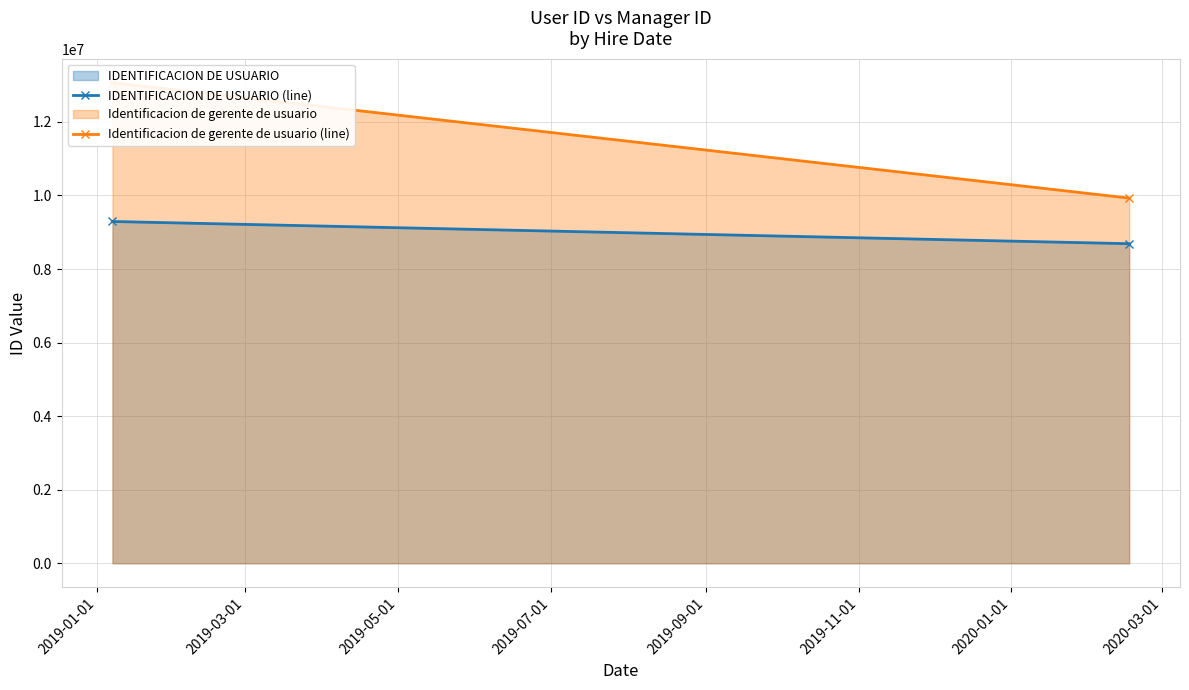

What position from the left is 2019-01-01?

1